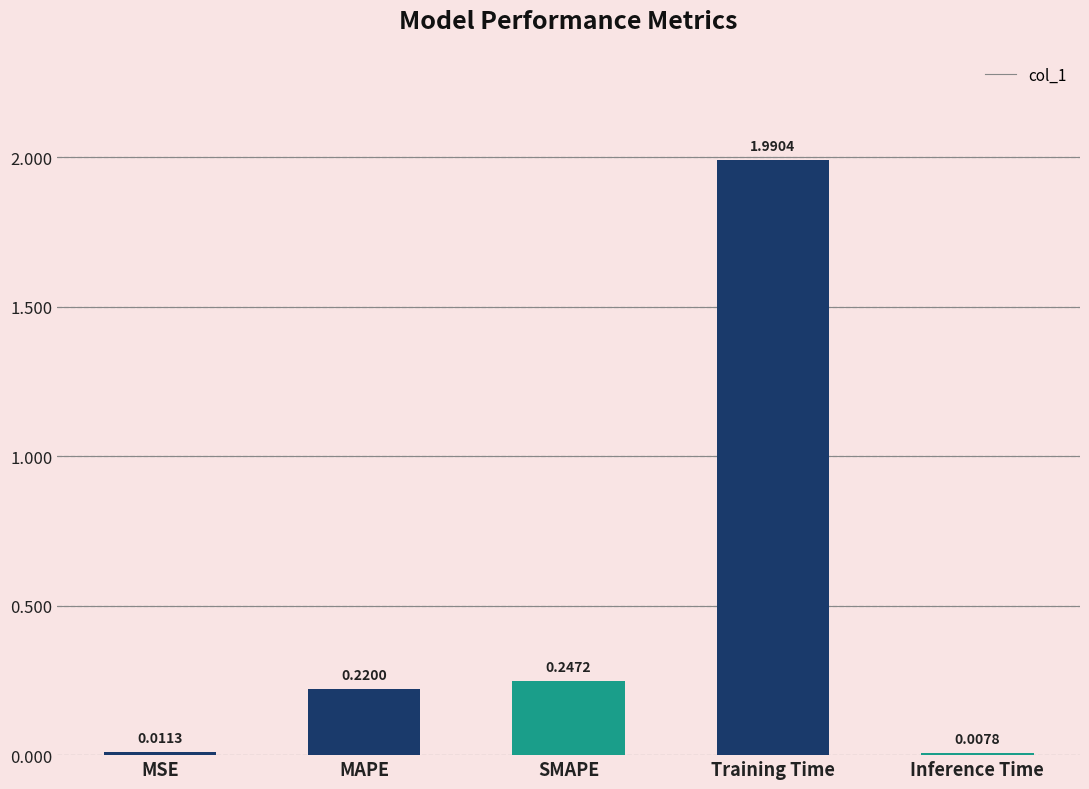

Rank the categories by value from highest to lowest.

Training Time, SMAPE, MAPE, MSE, Inference Time